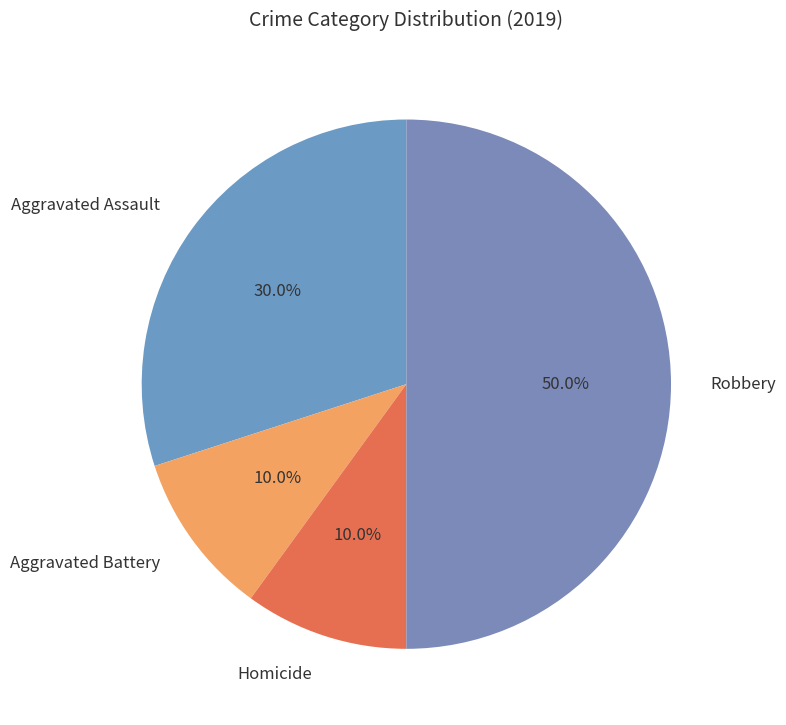

Count the number of slices in the pie.

4